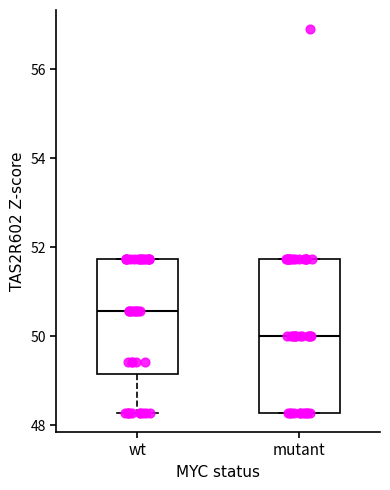

Which box is the tallest, from its lower edge to its upper edge?

mutant